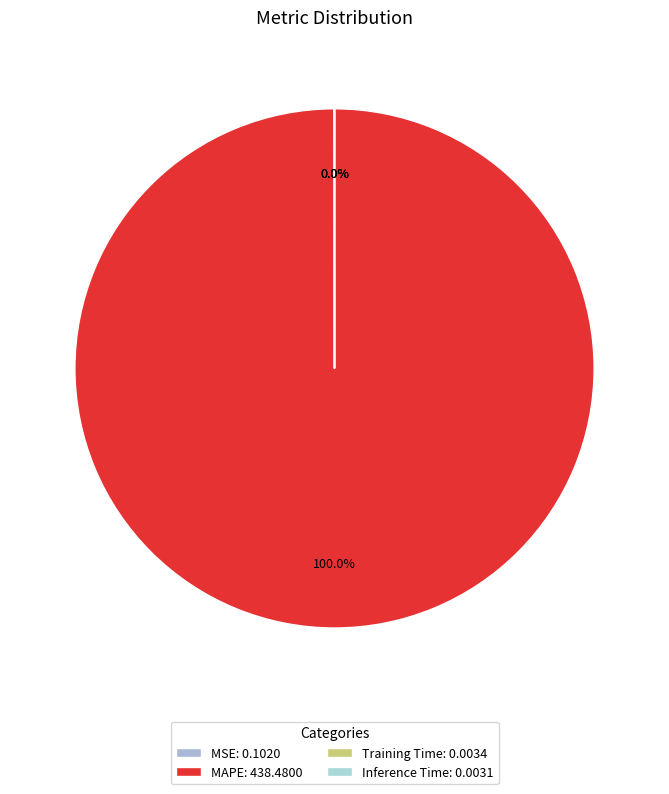

True or false: Inference Time accounts for 0% of the total.

True